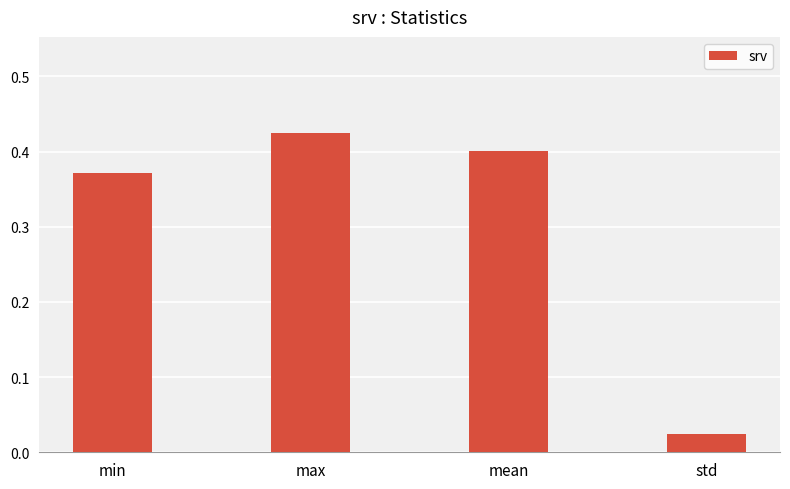

Which category has the highest value across all series?

max